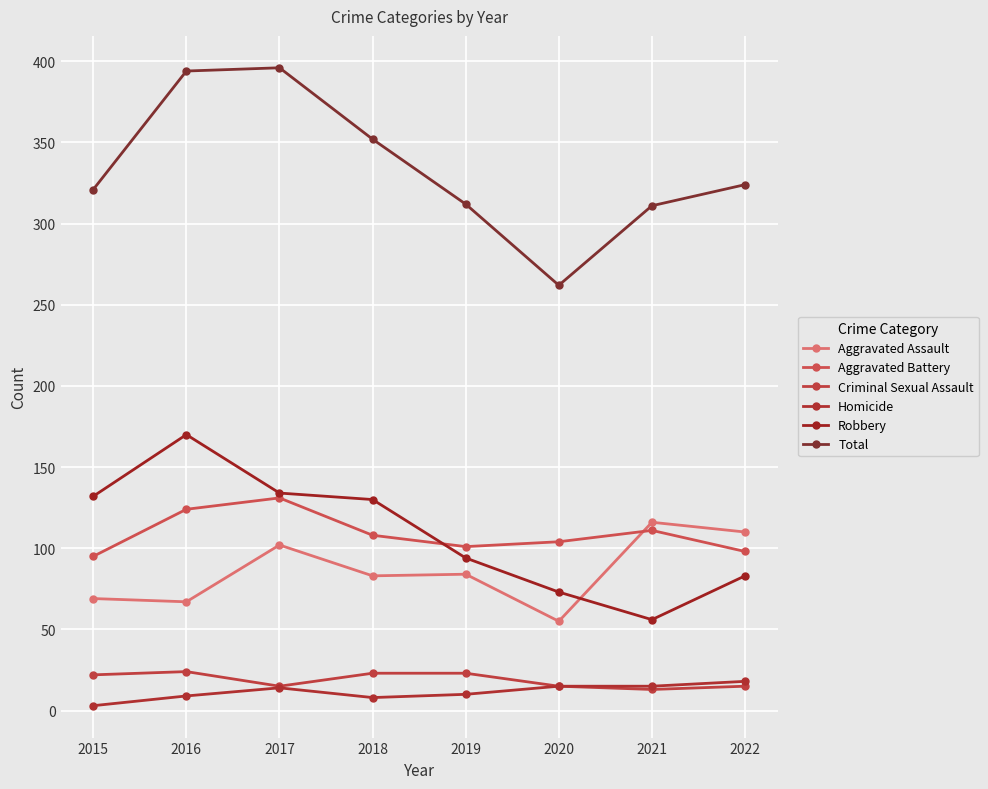

True or false: Aggravated Assault has more than 1 points higher than both neighbors.

True